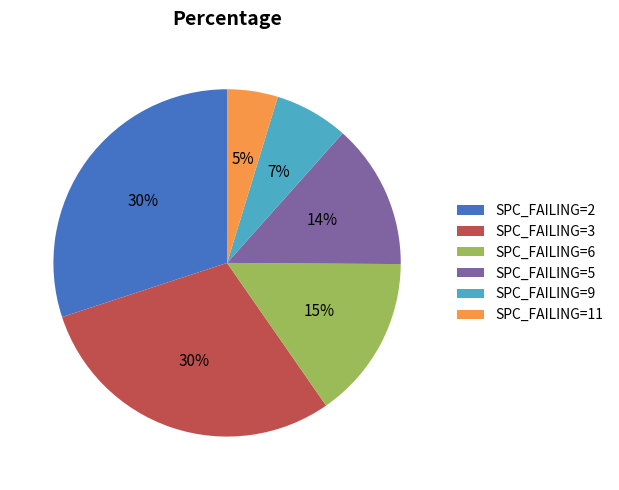

What is the smallest slice in the pie chart?

SPC_FAILING=11